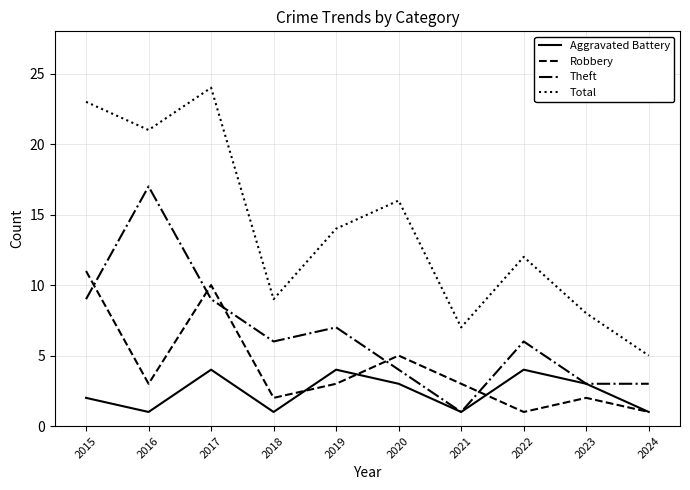

True or false: Aggravated Battery and Total cross at least once.

False